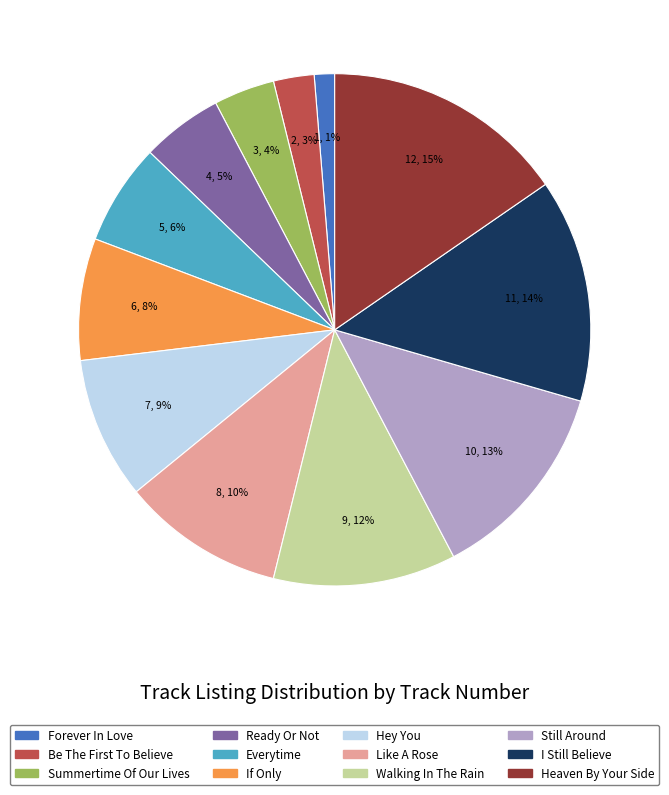

To the nearest percent, what is the average slice percentage?

8%